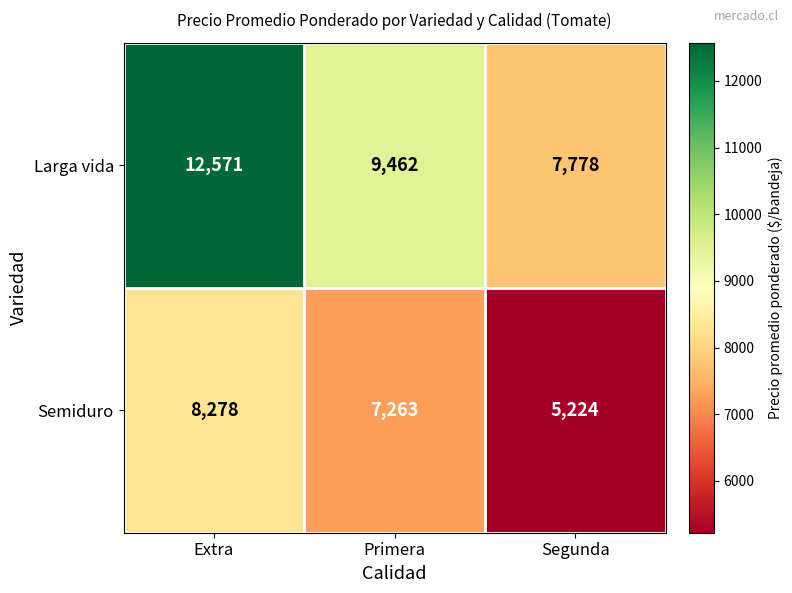

What is the difference between the Semiduro values at Segunda and Extra?

3054